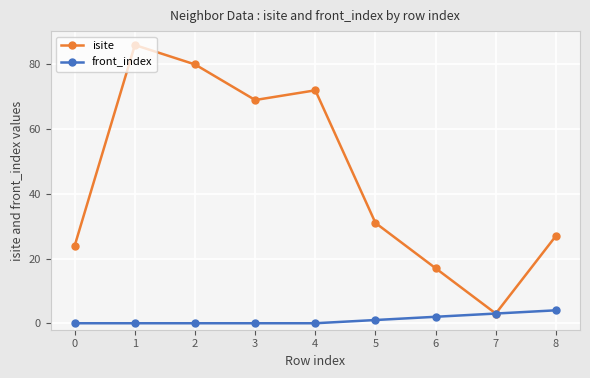

At how many categories does at least one series exceed 46?

4